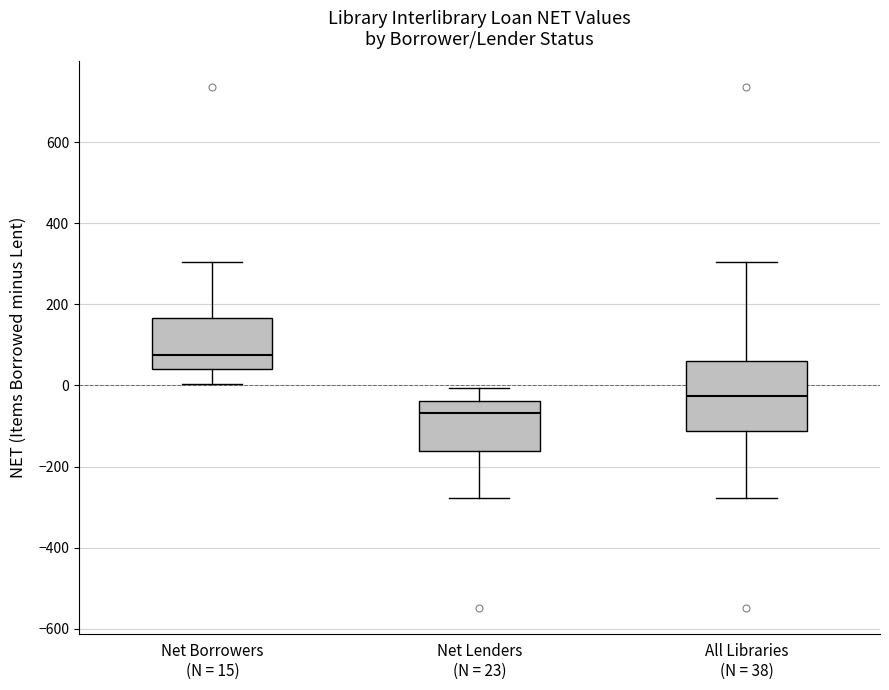

Which box is the tallest, from its lower edge to its upper edge?

All Libraries (N = 38)